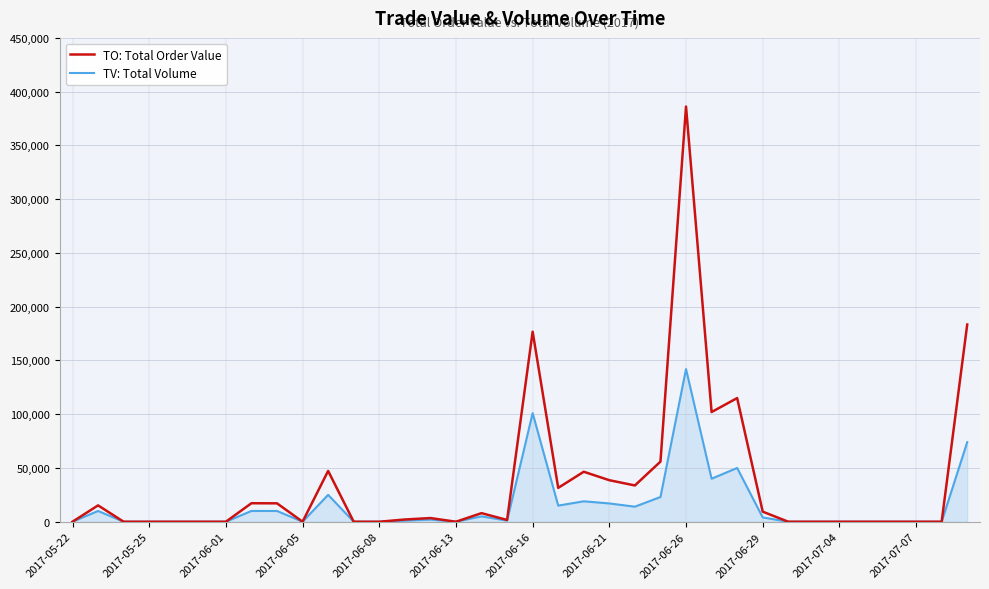

Rank the series by their maximum value, from highest to lowest.

TO: Total Order Value, TV: Total Volume